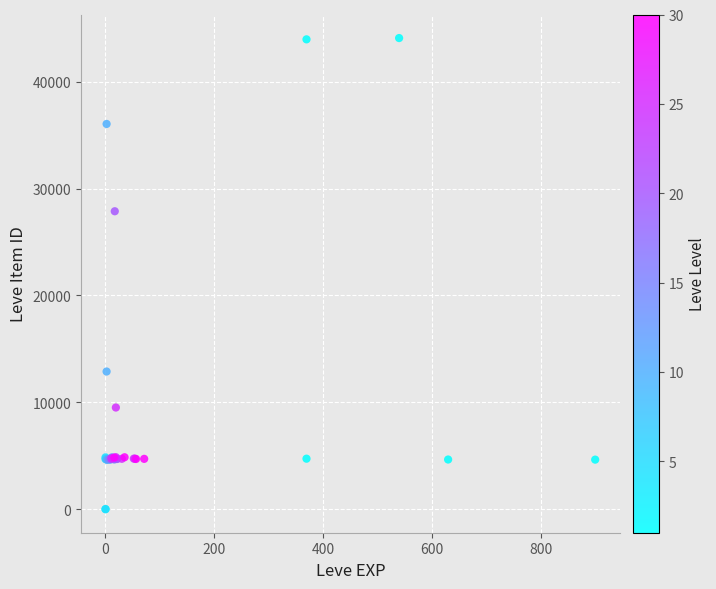

What Y value in the scatter plot is closest to 22048?

27884